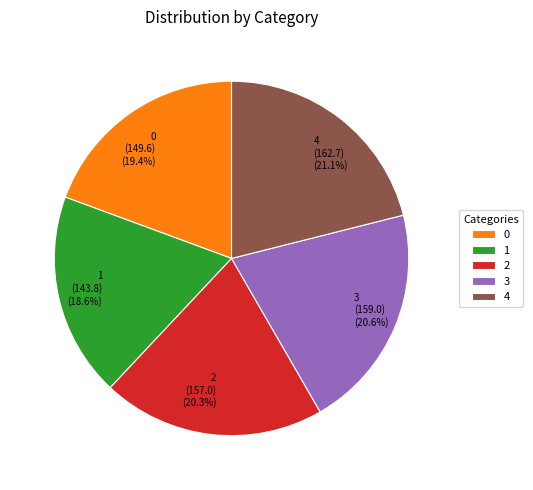

How many slices are in this pie chart?

5